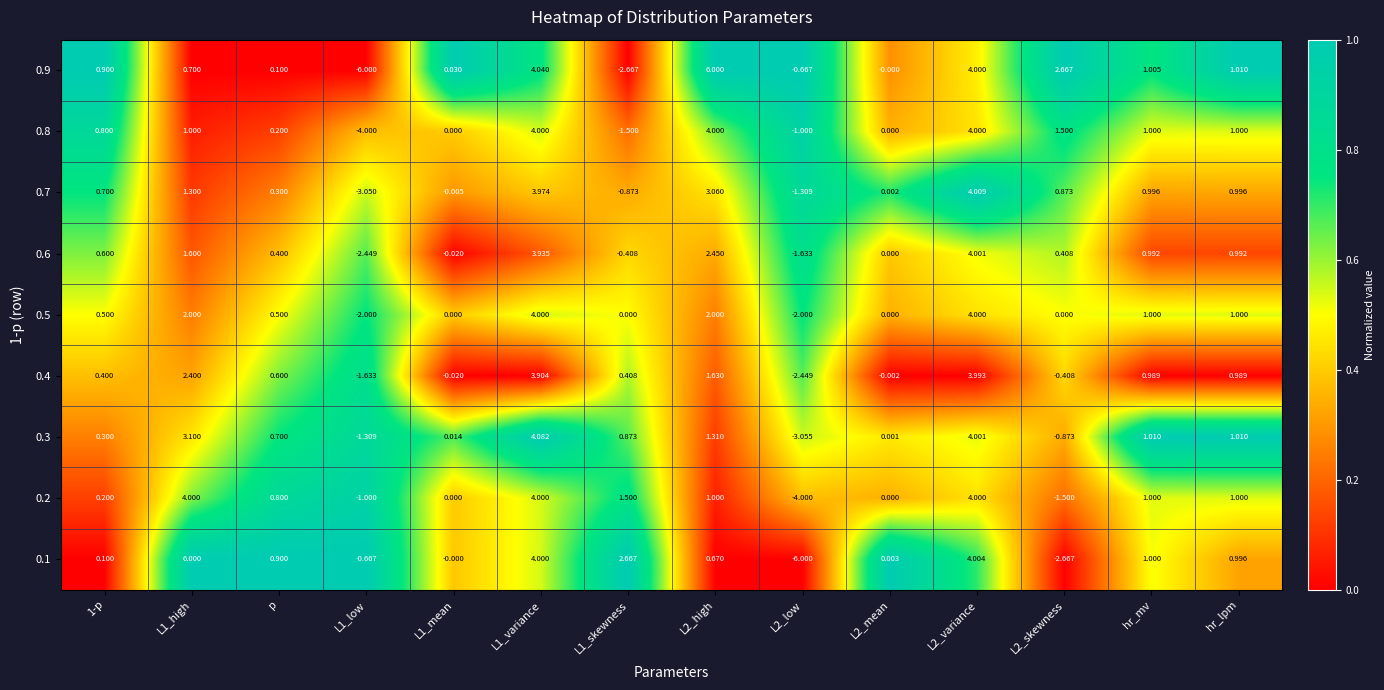

What is the spread (max minus min) of values at L2_high?

5.3